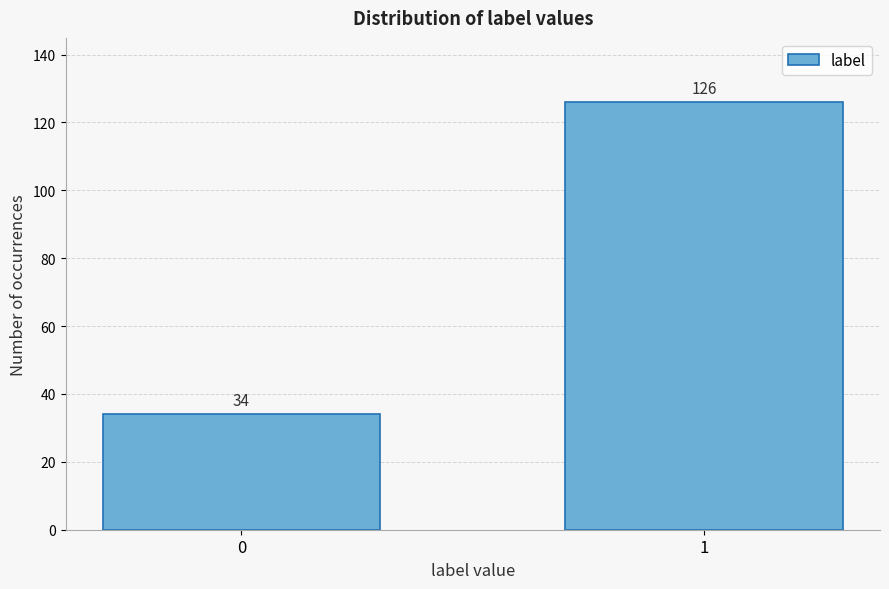

Reading right to left, what are all the values shown in this chart?

1=126	0=34